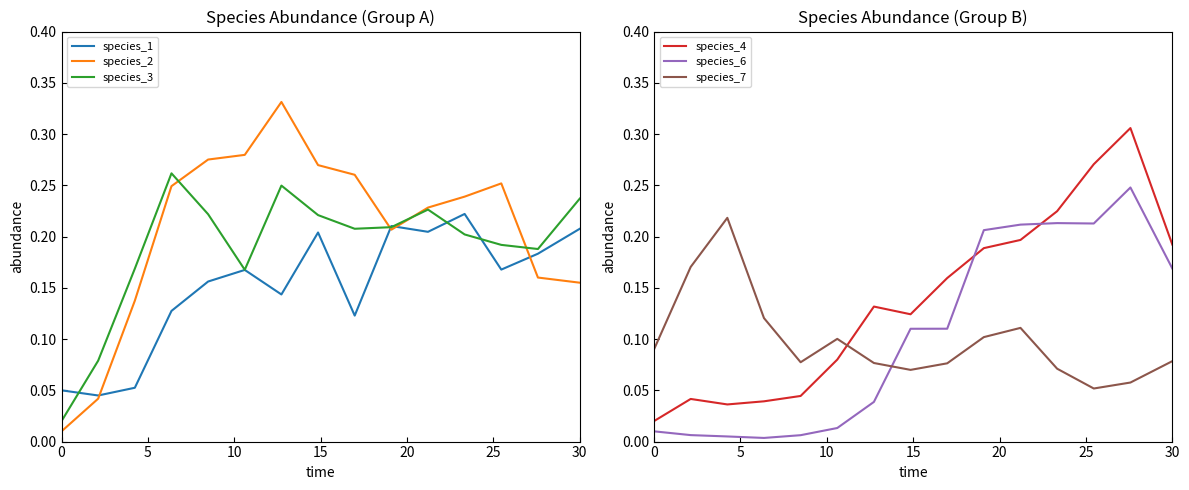

True or false: species_3 has a value of 0.4 at 30.

False